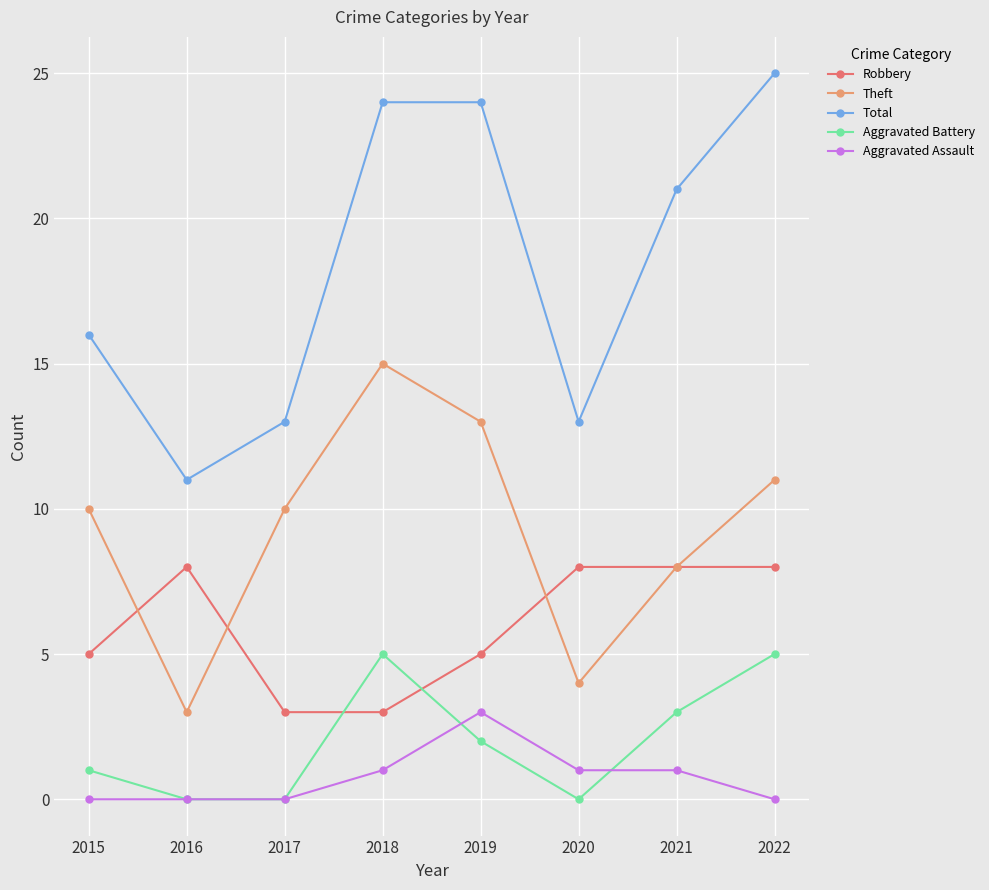

True or false: Robbery and Aggravated Assault cross at least once.

False